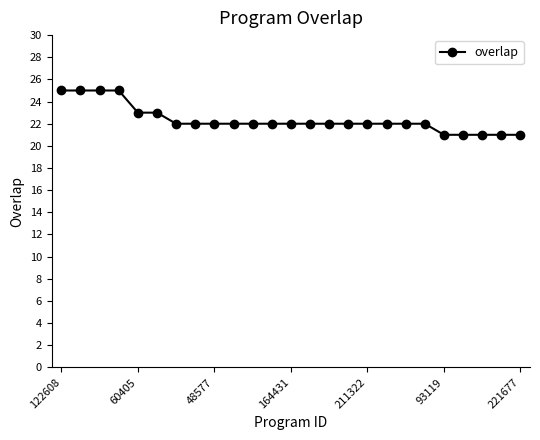

What is the maximum value shown in the chart?

25